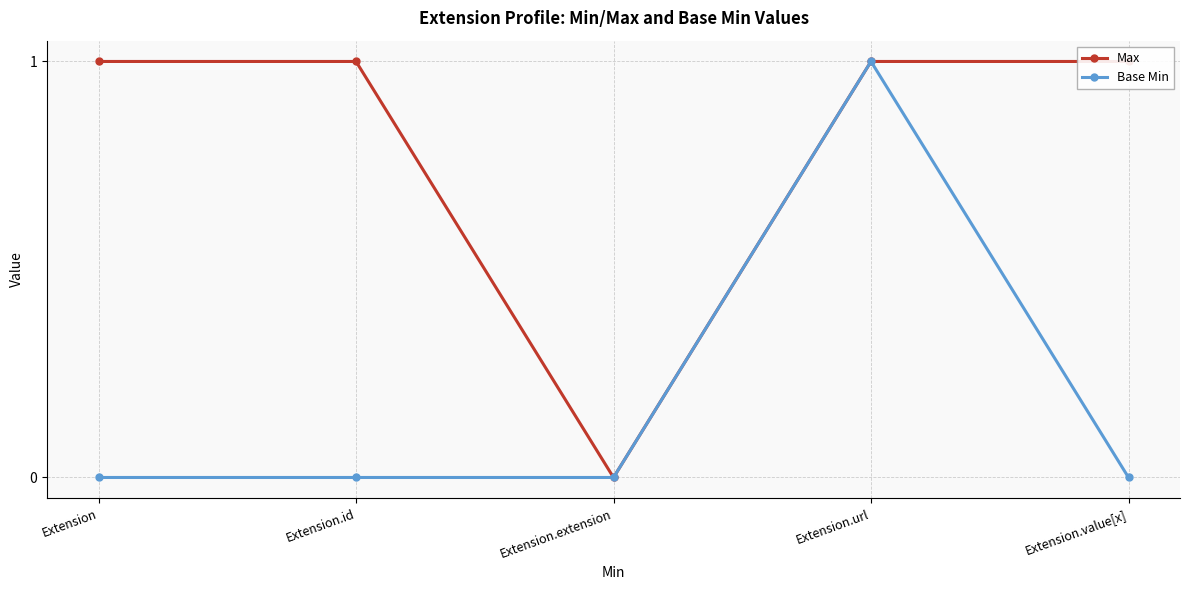

True or false: Max and Base Min cross at least once.

False